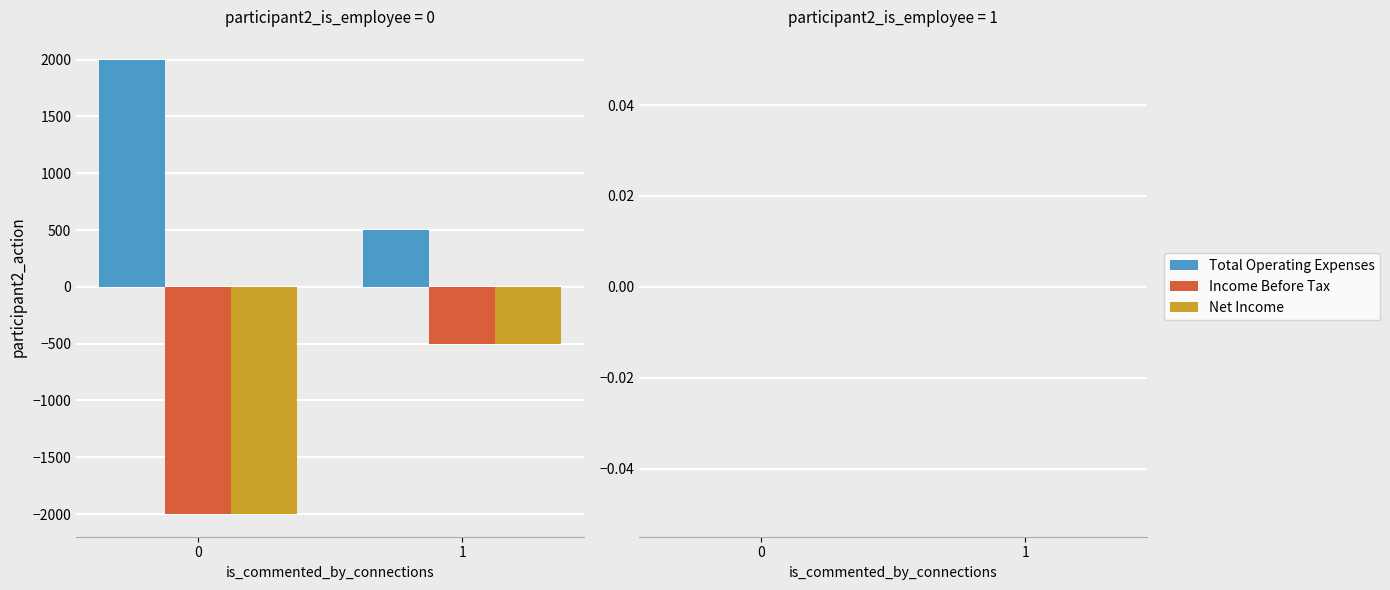

Does the chart contain stacked bars?

No